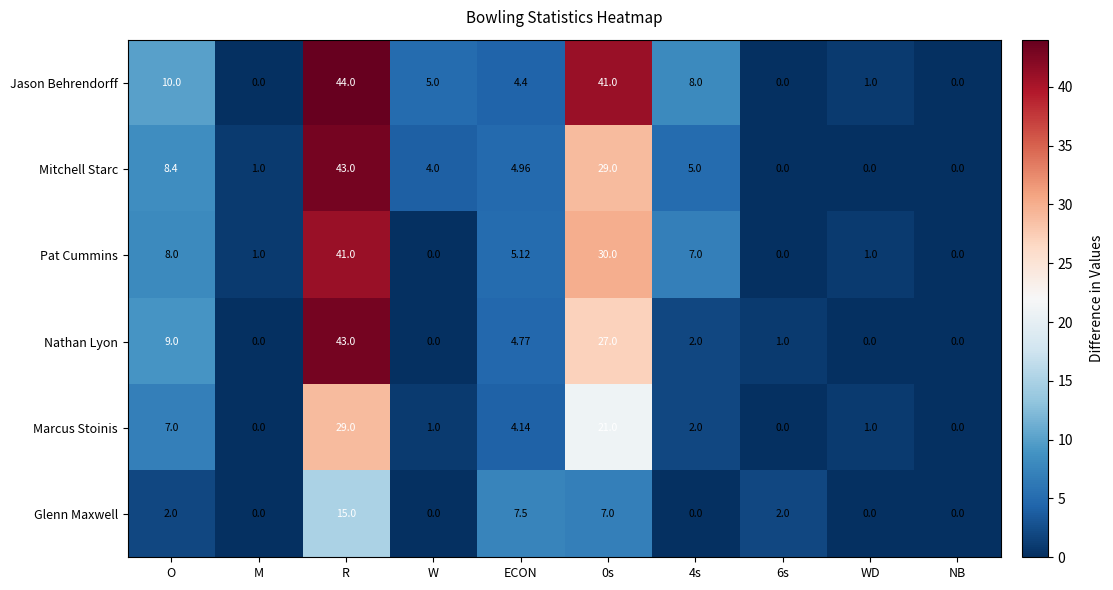

Which category has the highest value in the Pat Cummins series?

R